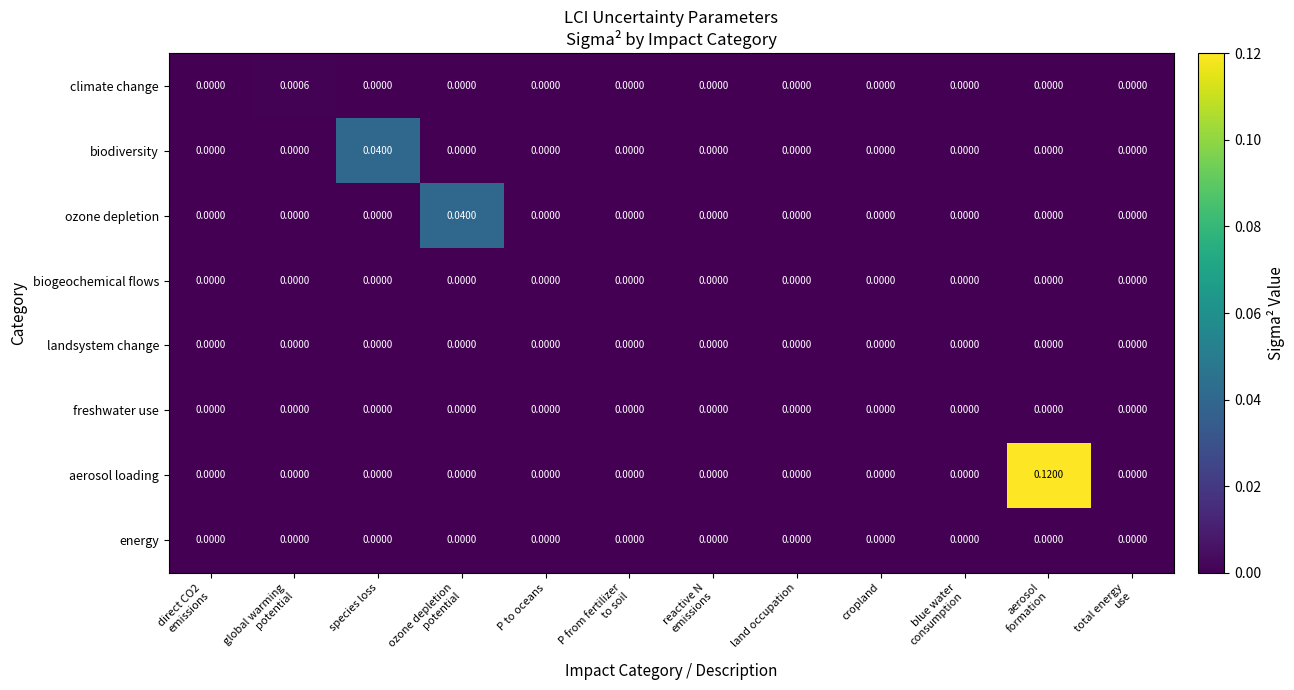

Which series has the widest spread of values?

aerosol loading